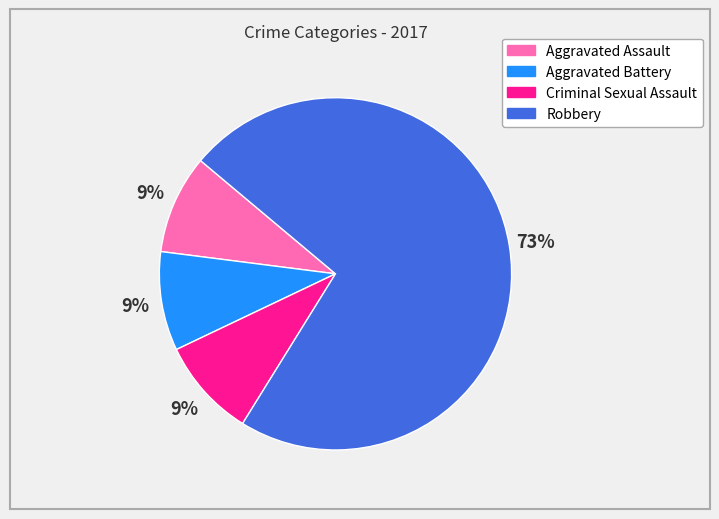

How many segments does this pie chart have?

4